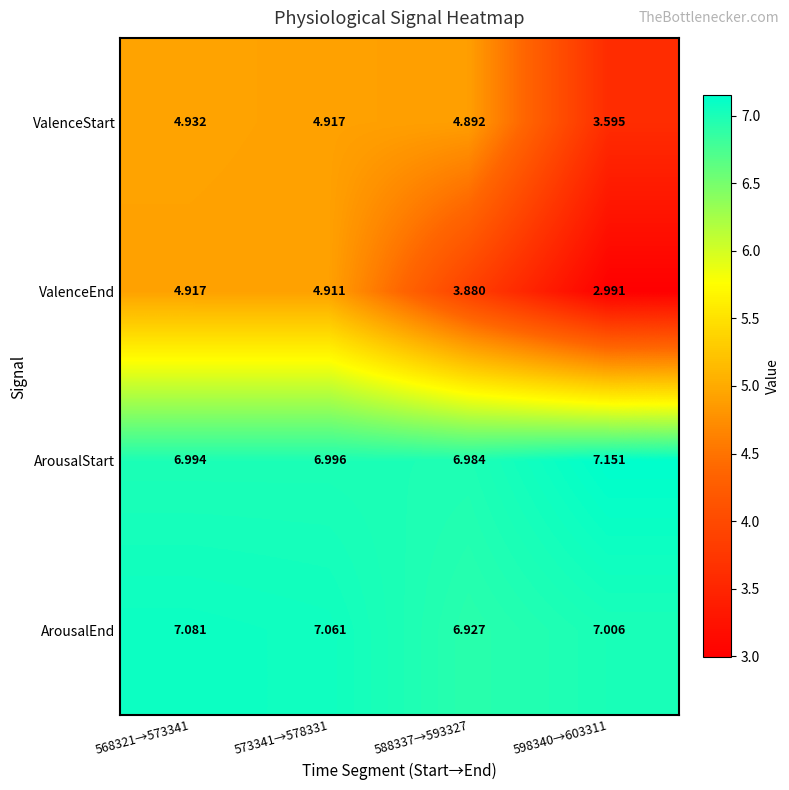

Which series has the largest range (max minus min)?

ValenceEnd